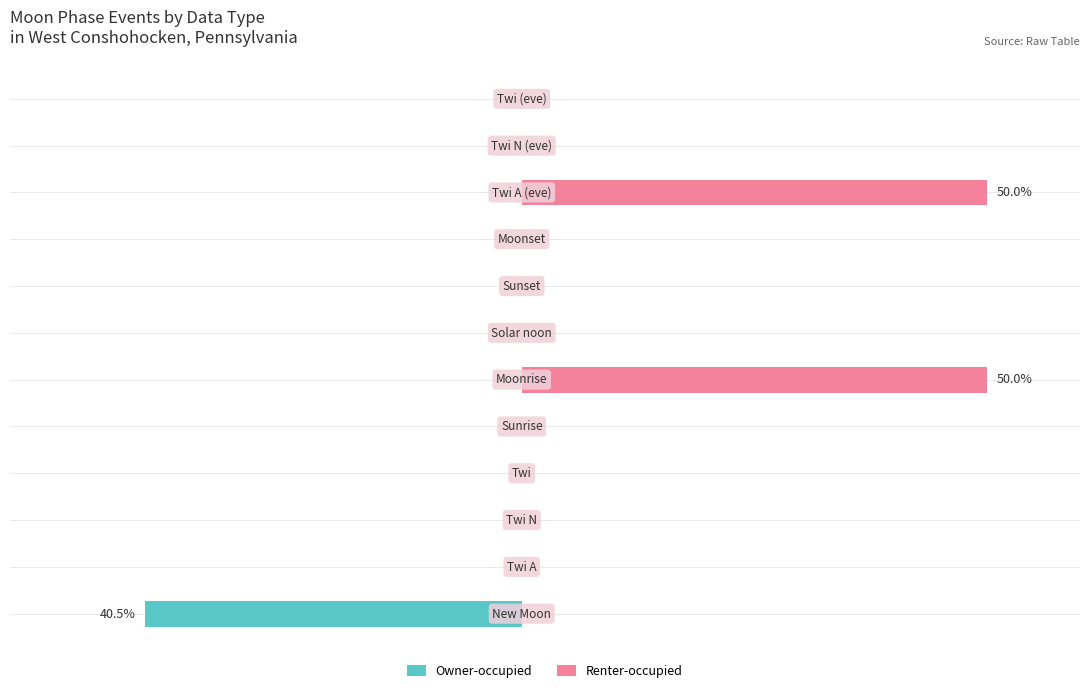

The Owner-occupied series shows -28.2 at 9. True or false?

False